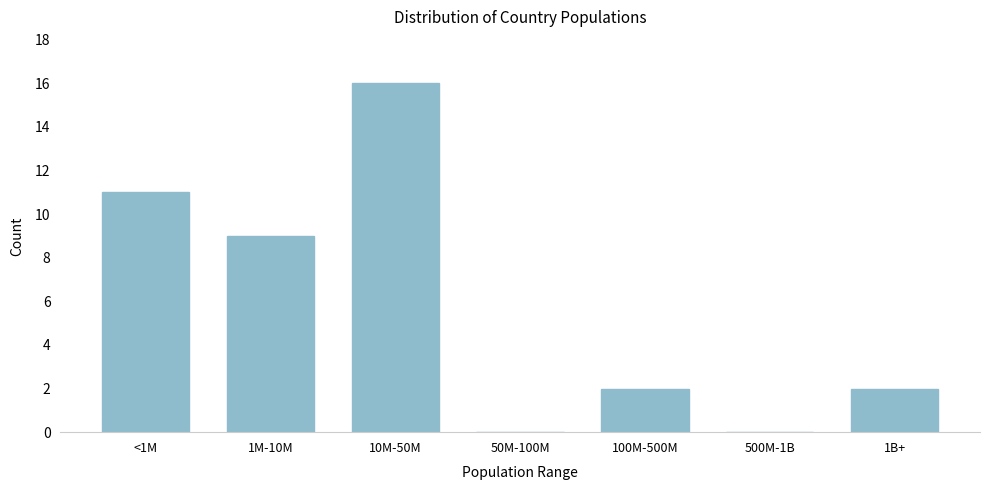

Reading right to left, list all the values displayed in this chart.

1B+=2	500M-1B=0	100M-500M=2	50M-100M=0	10M-50M=16	1M-10M=9	<1M=11